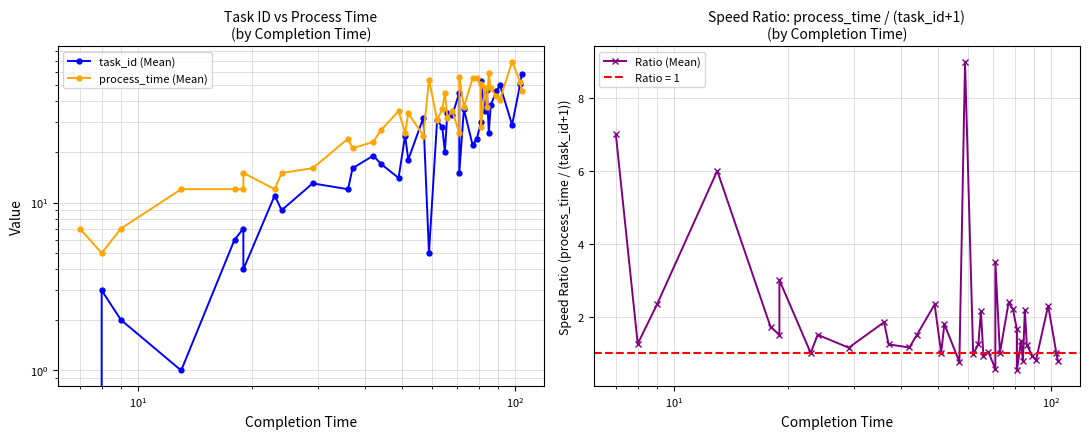

Which series ends up on top after the final intersection of process_time (Mean) and task_id (Mean)?

task_id (Mean)